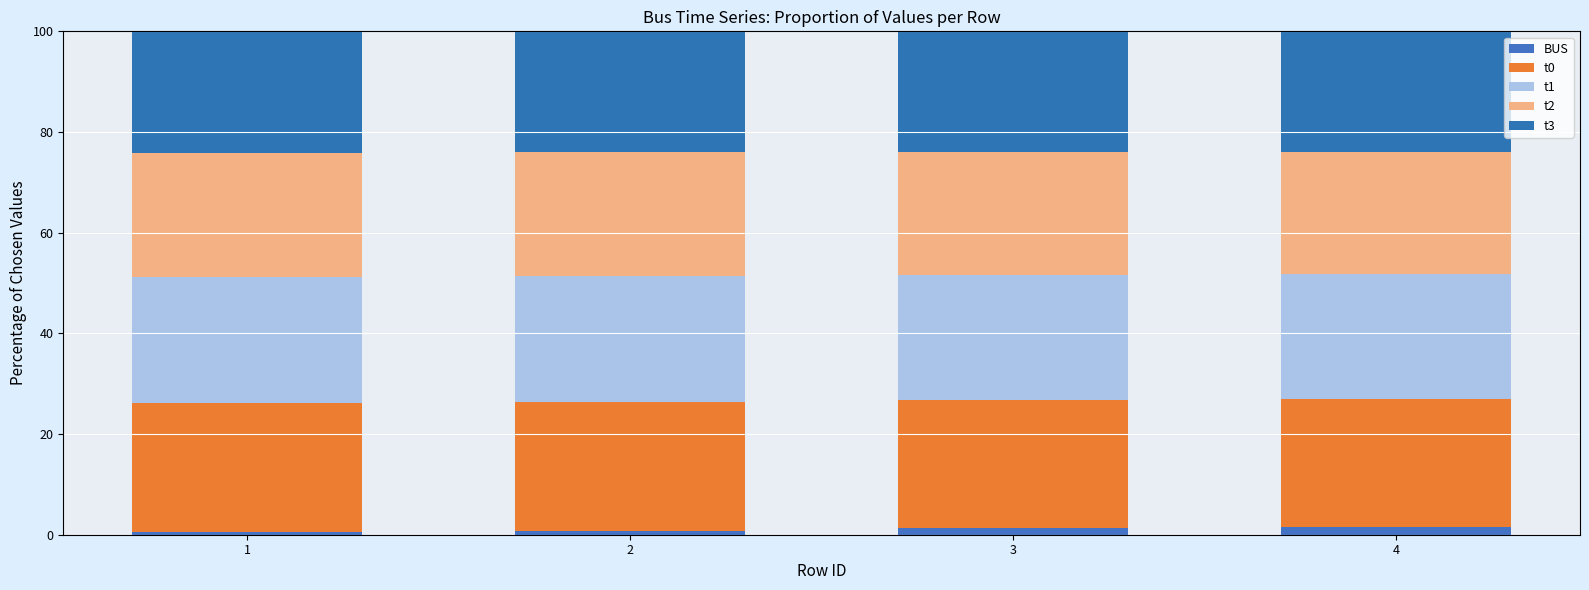

Are the bars horizontal?

No